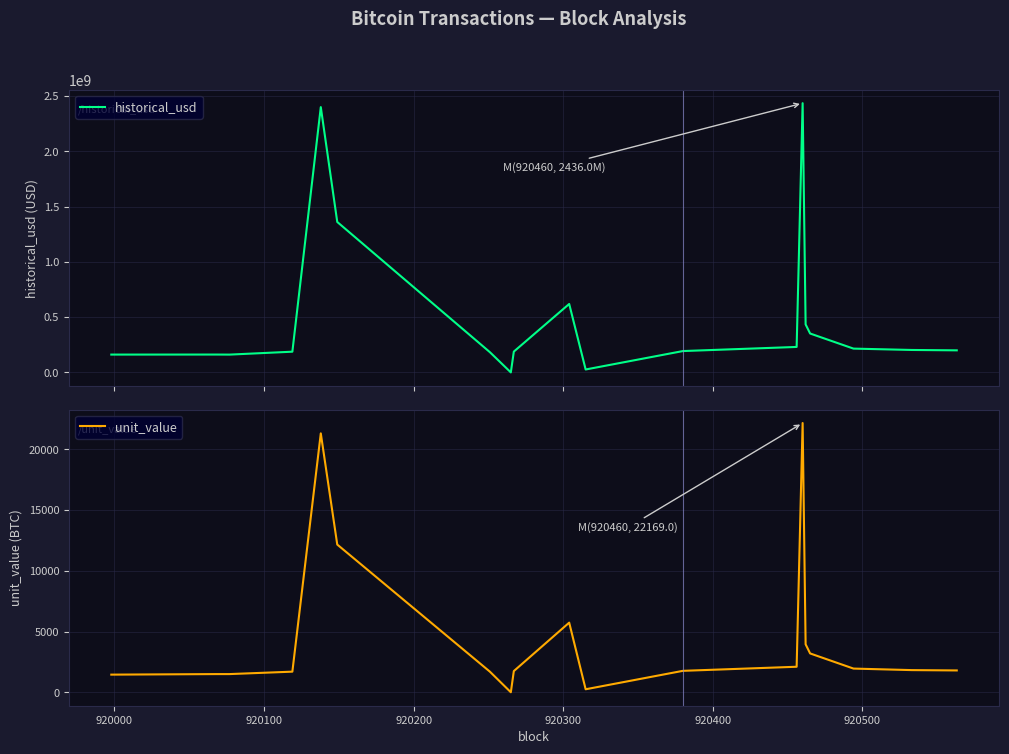

What is the highest value of the historical_usd series?

2435952297.8